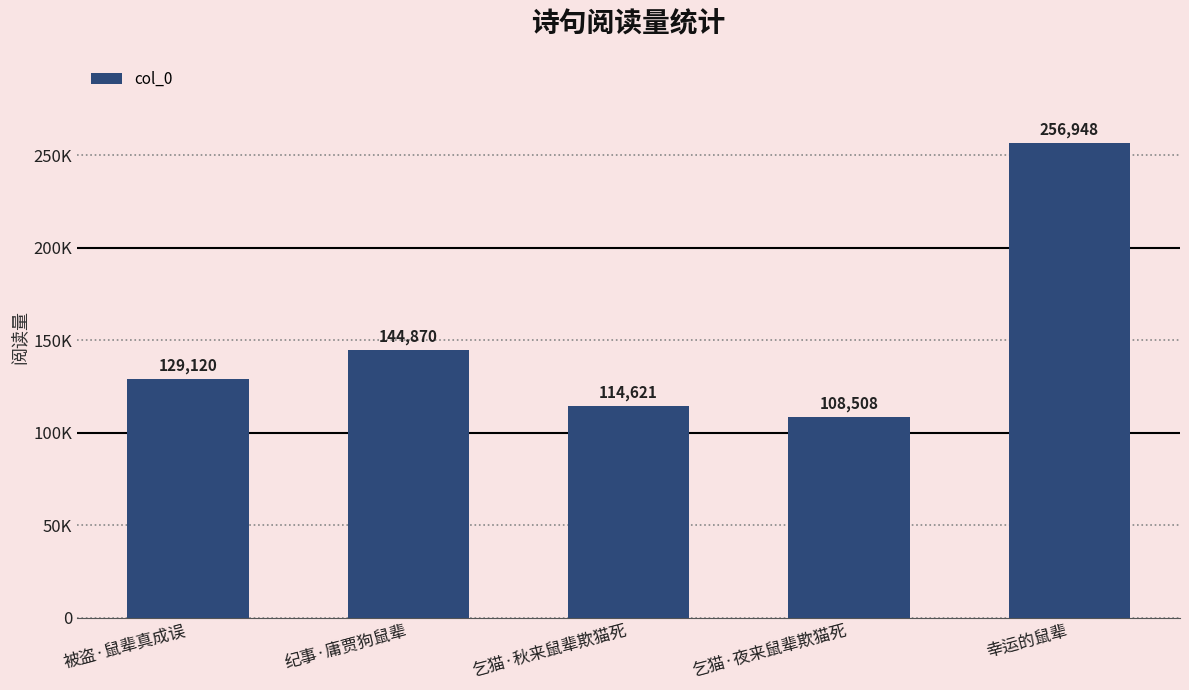

Rank the categories by value from lowest to highest.

乞猫·夜来鼠辈欺猫死, 乞猫·秋来鼠辈欺猫死, 被盗·鼠辈真成误, 纪事·庸贾狗鼠辈, 幸运的鼠辈